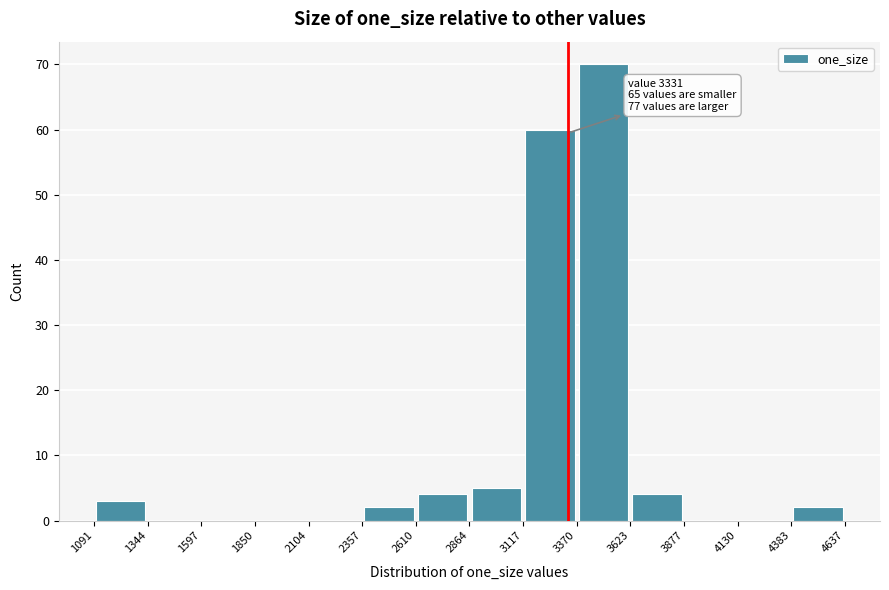

Over which range of the x-axis is the bar tallest?

3370 to 3623